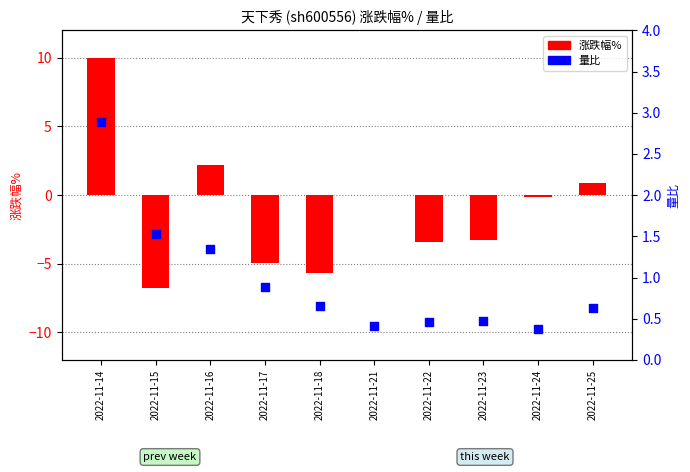

Which series contains the lowest Y value?

涨跌幅%